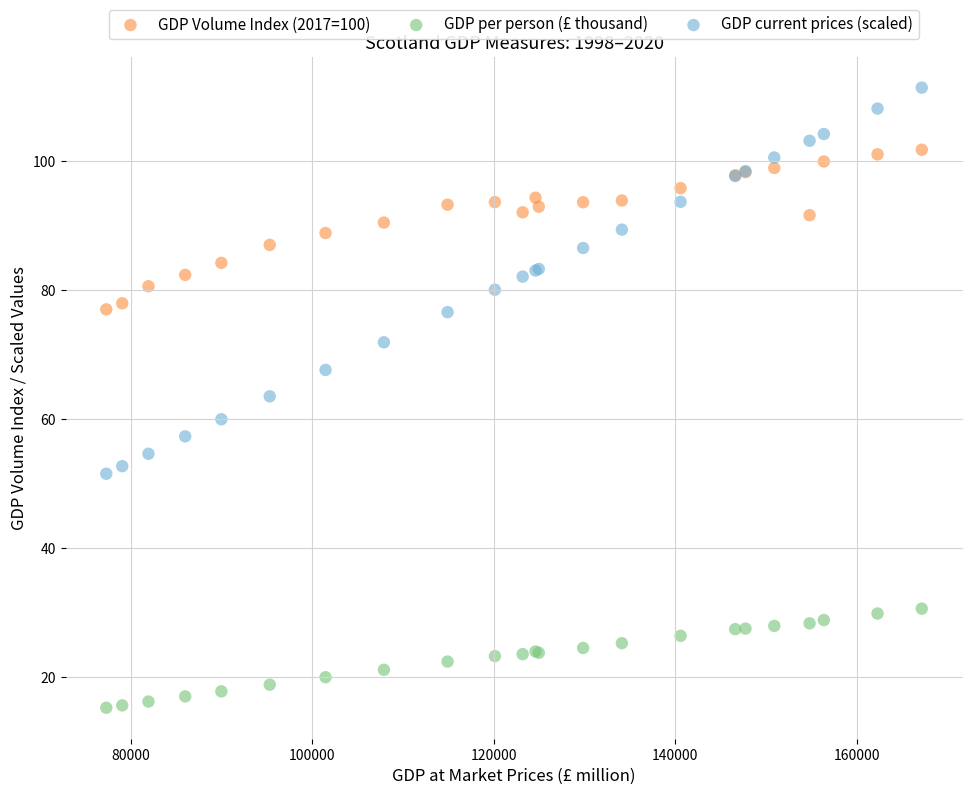

Which series has the largest Y range (max minus min)?

GDP current prices (scaled)